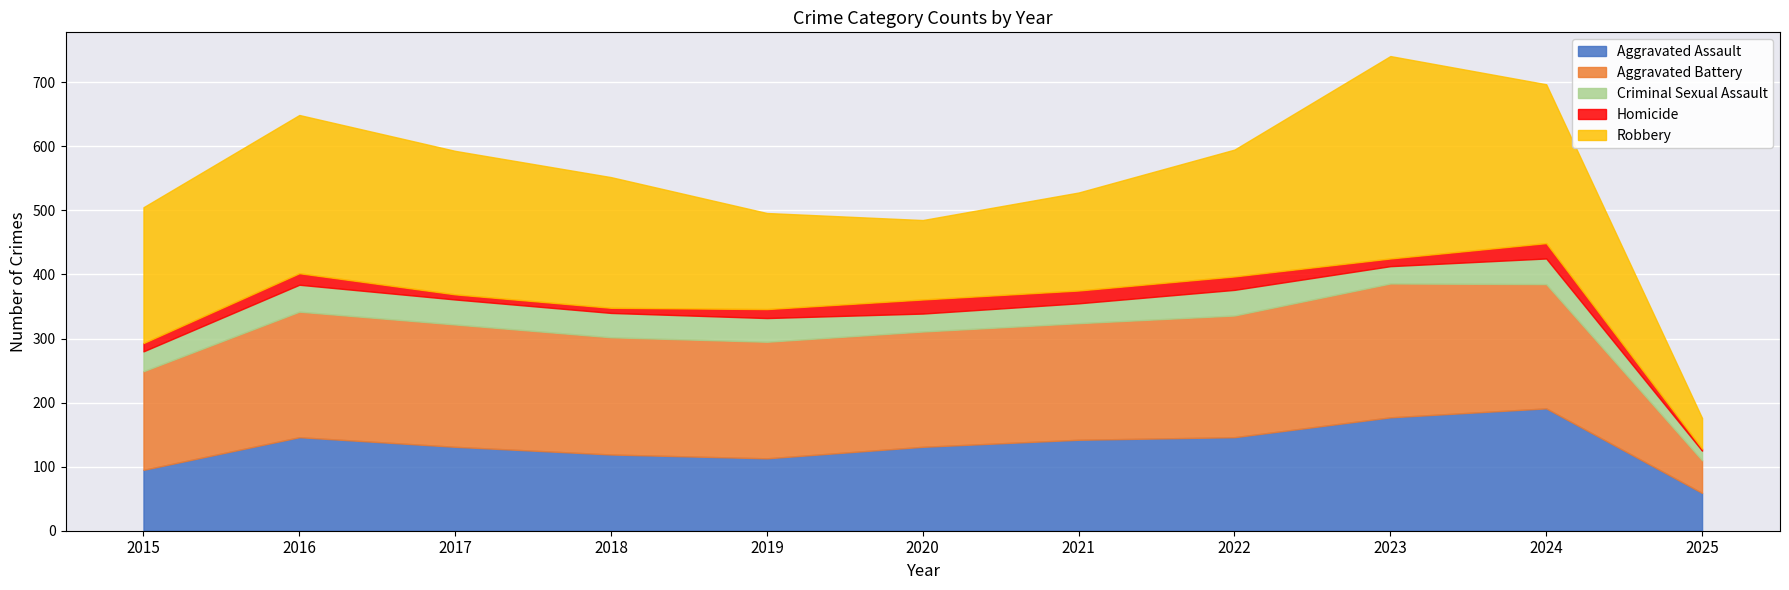

True or false: Homicide and Robbery cross at least once.

False